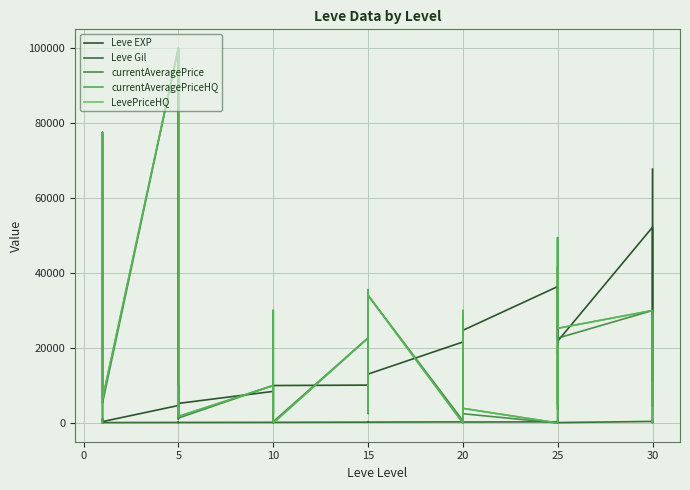

What is the difference between the second highest and second lowest values in the Leve EXP series?

51590